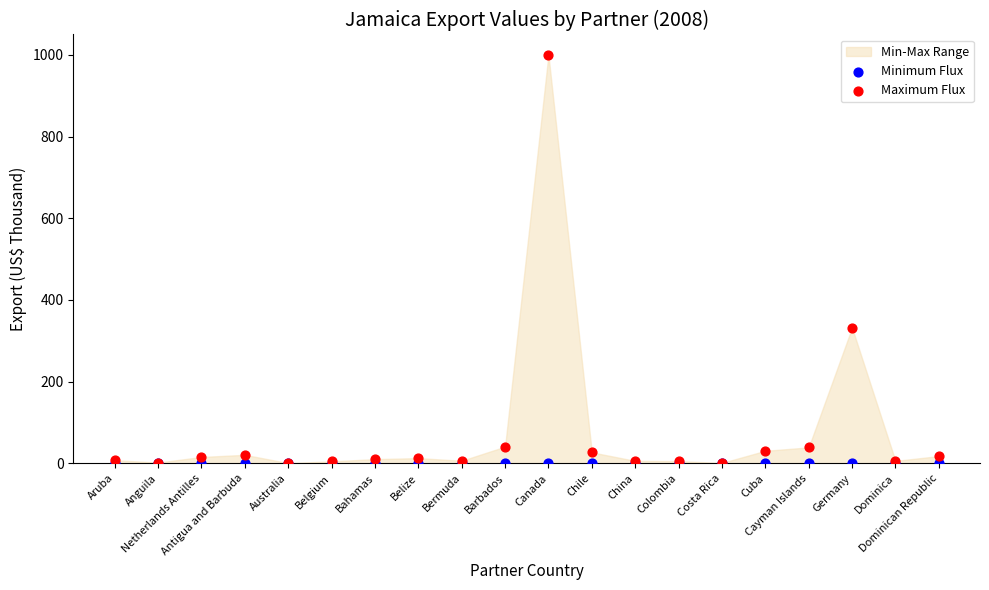

In the Maximum Flux series, what Y value is closest to 500?

332.1